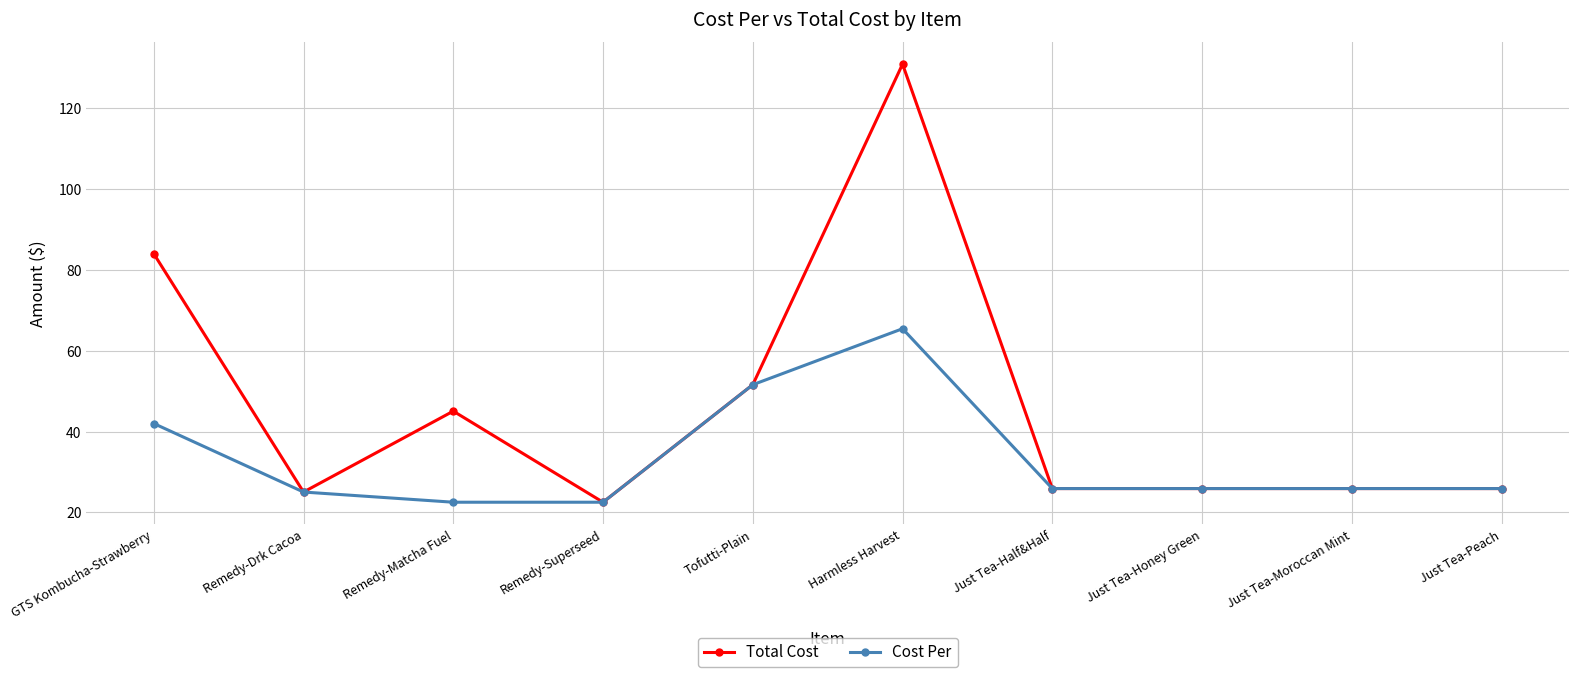

What is the label of the 6th point from the right?

Tofutti-Plain